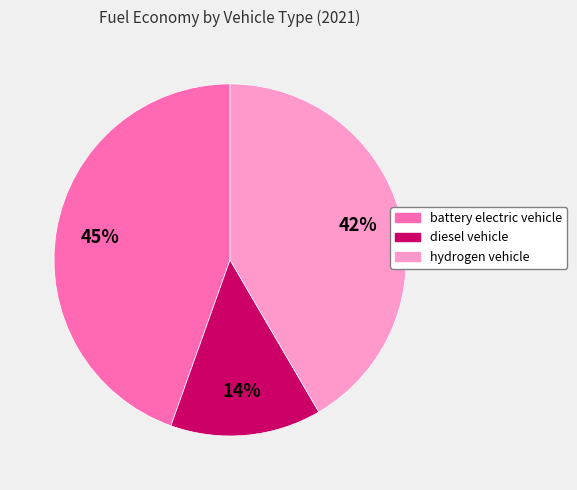

Do hydrogen vehicle and diesel vehicle together represent more than half of the pie?

Yes